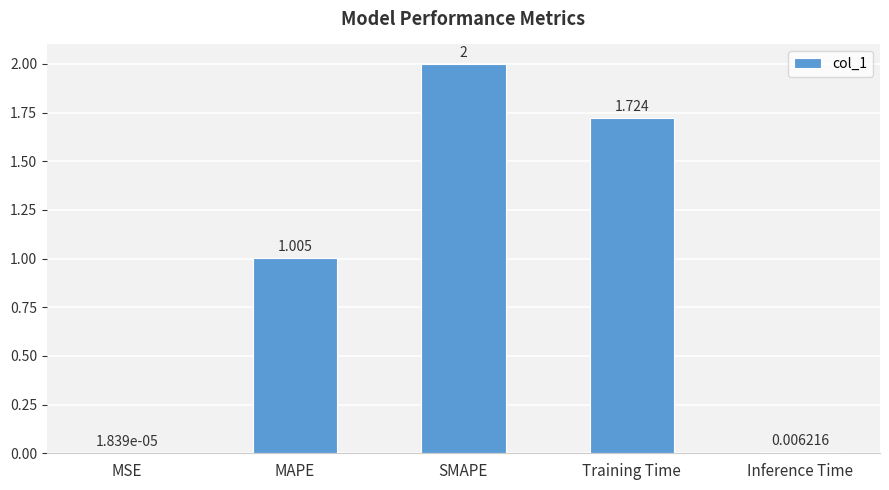

Where is the data nearest to the value 1?

MAPE